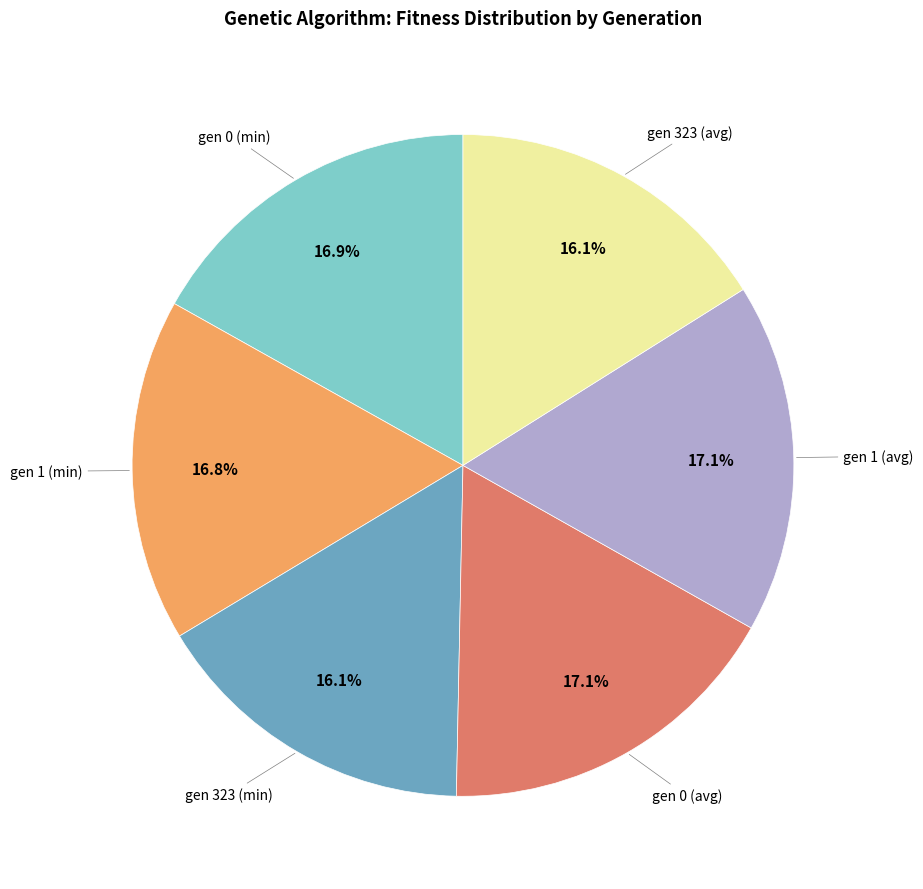

Is there any slice that represents more than half of the pie?

No